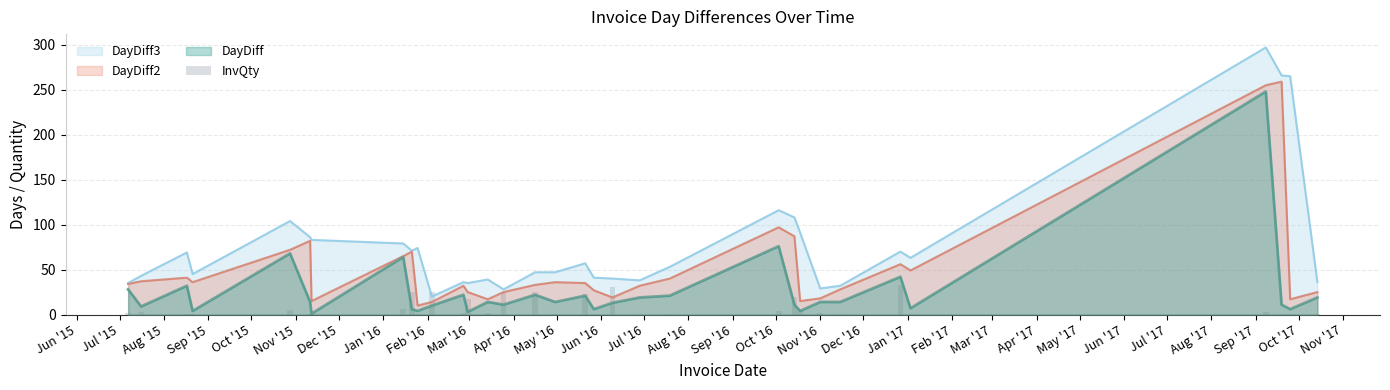

Does the chart contain stacked bars?

No